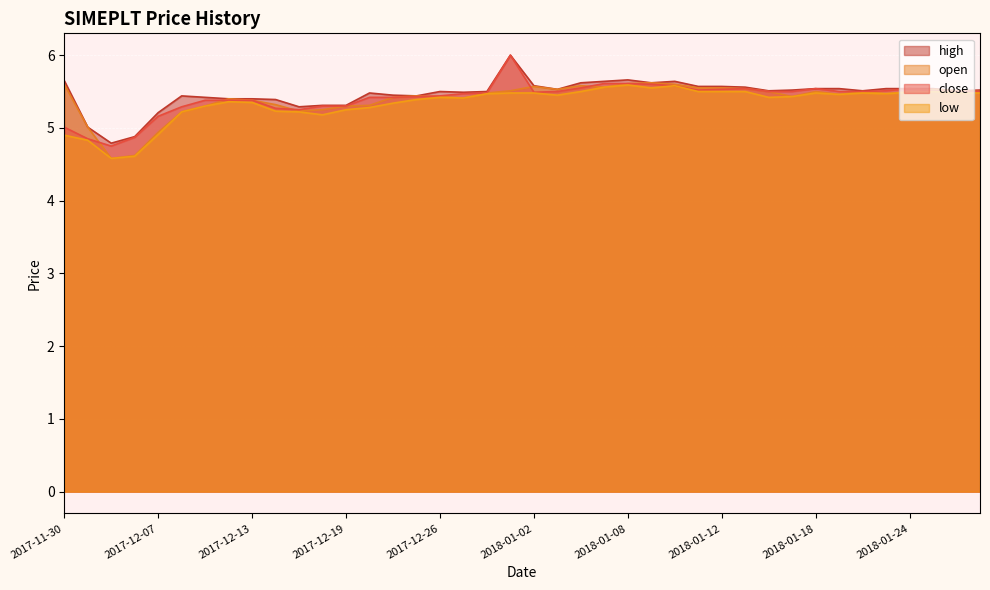

True or false: open has more than 2 interior local peaks.

True